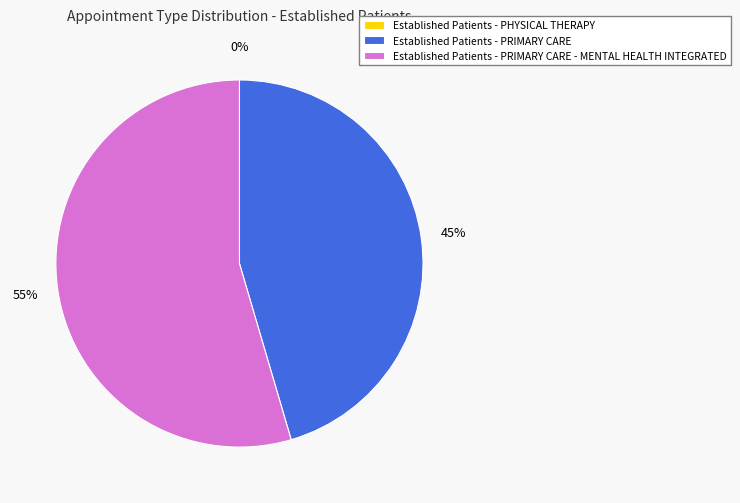

Rank the categories by value from highest to lowest.

PRIMARY CARE - MENTAL HEALTH INTEGRATED, PRIMARY CARE, PHYSICAL THERAPY